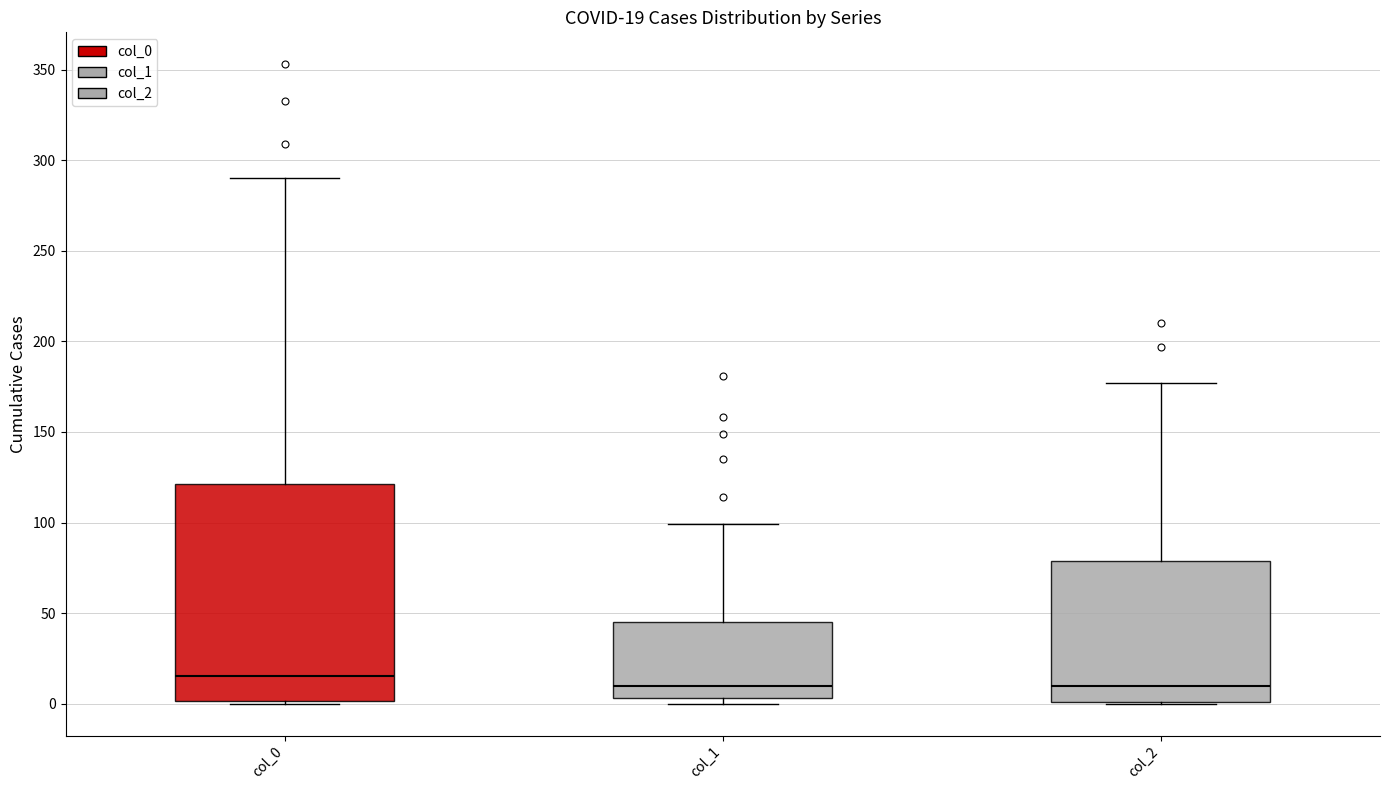

Comparing the boxes themselves (not the whiskers), which one is the tallest?

col_0